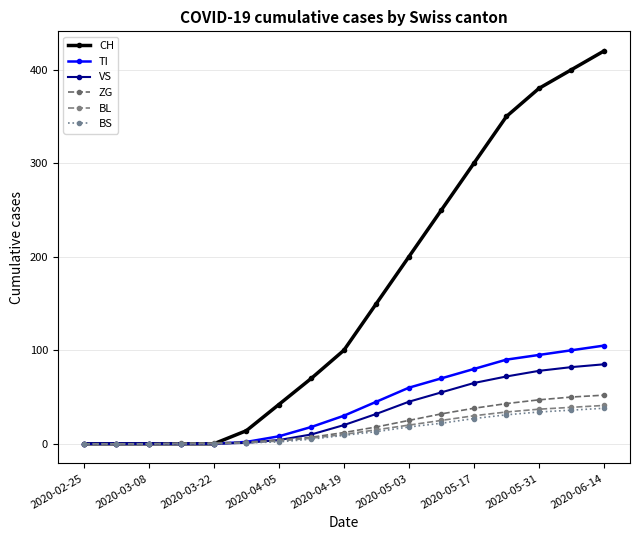

Which category has the highest value across all series?

2020-06-14